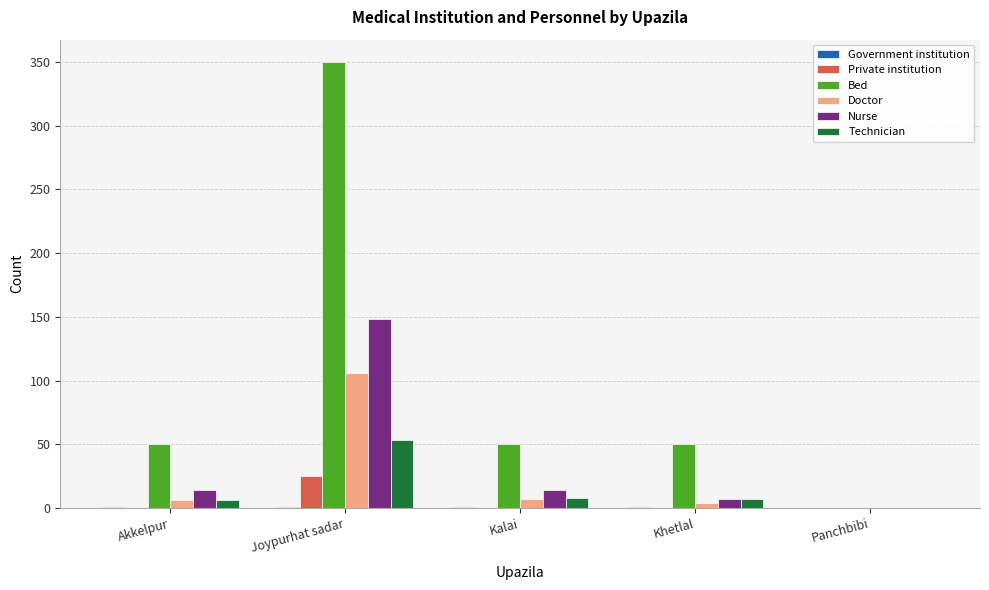

Which category has the highest value in the Private institution series?

Joypurhat sadar